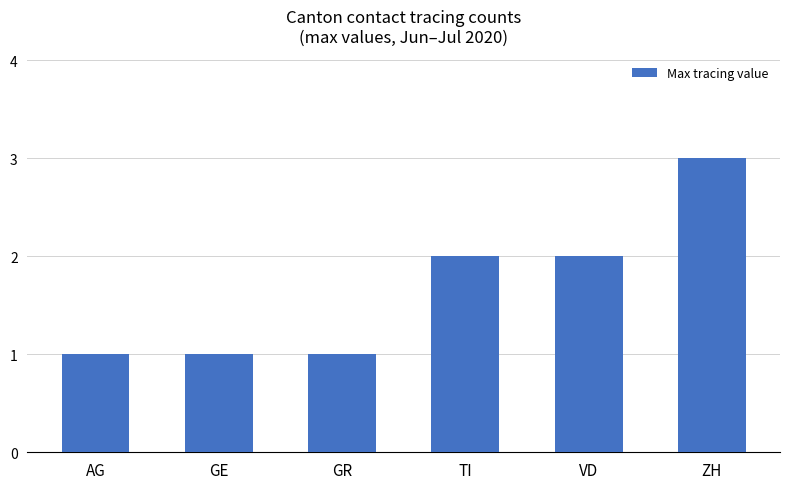

What value does the data have at ZH?

3